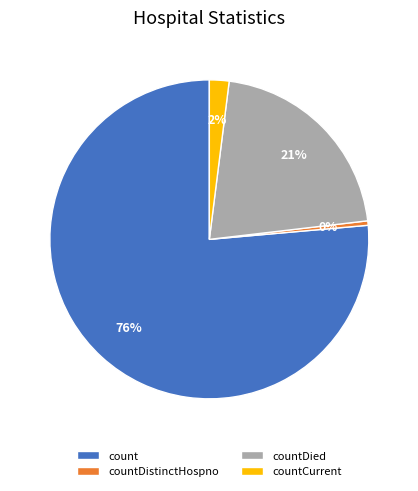

To the nearest percent, what is the difference between the countDied and countCurrent slice percentages?

19%